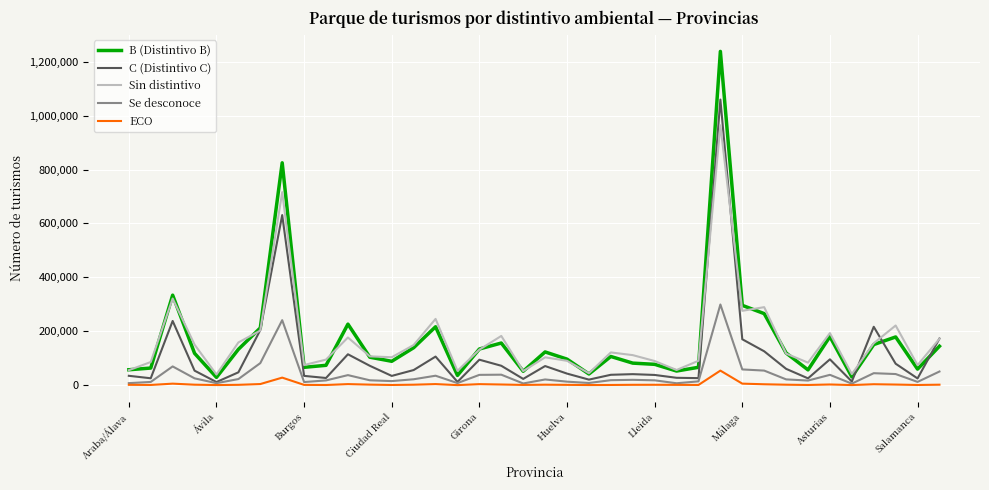

True or false: Sin distintivo and ECO cross at least once.

False